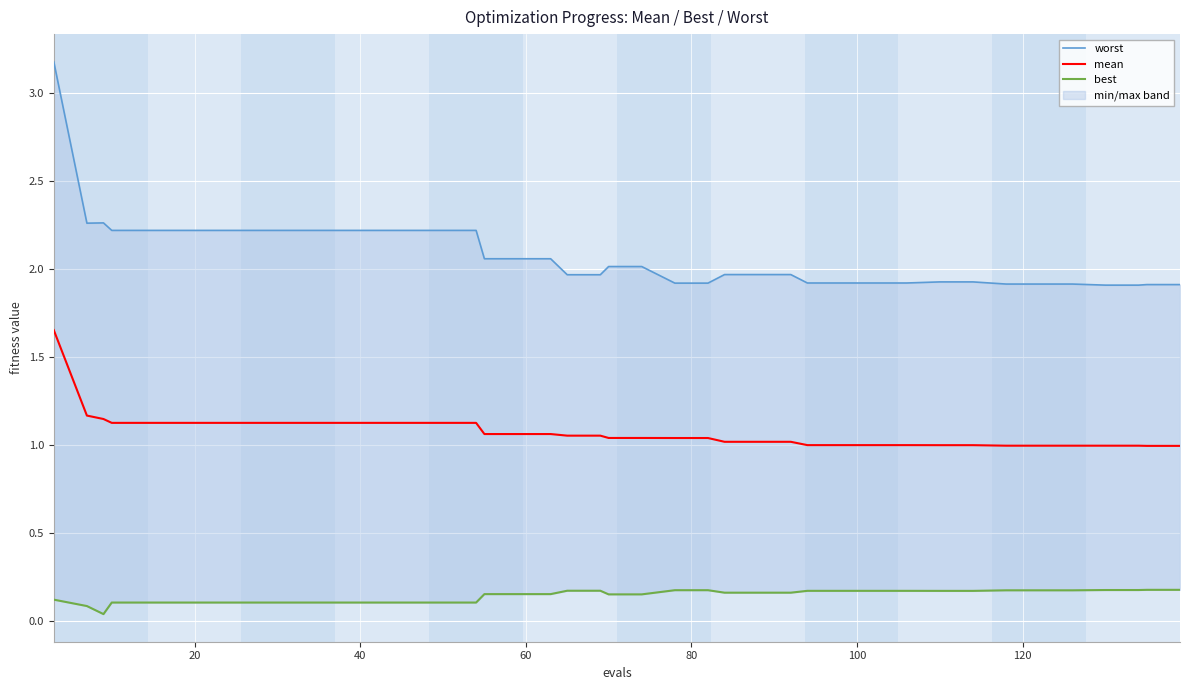

Is it true that best equals 0.3 at 27?

False